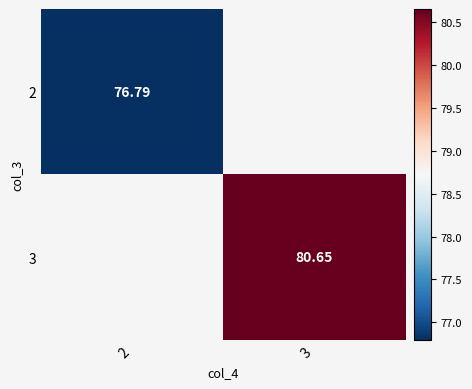

What is the minimum value shown in the chart?

76.8